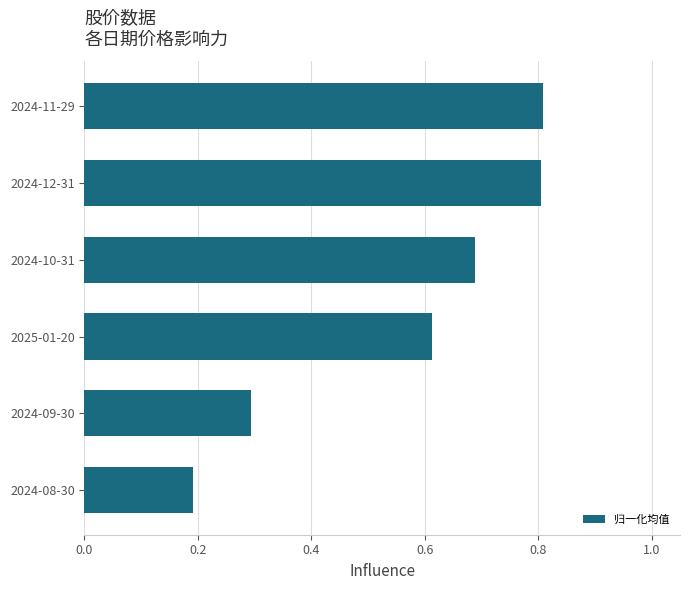

Between 2024-12-31 and 2024-09-30, which is larger?

2024-12-31